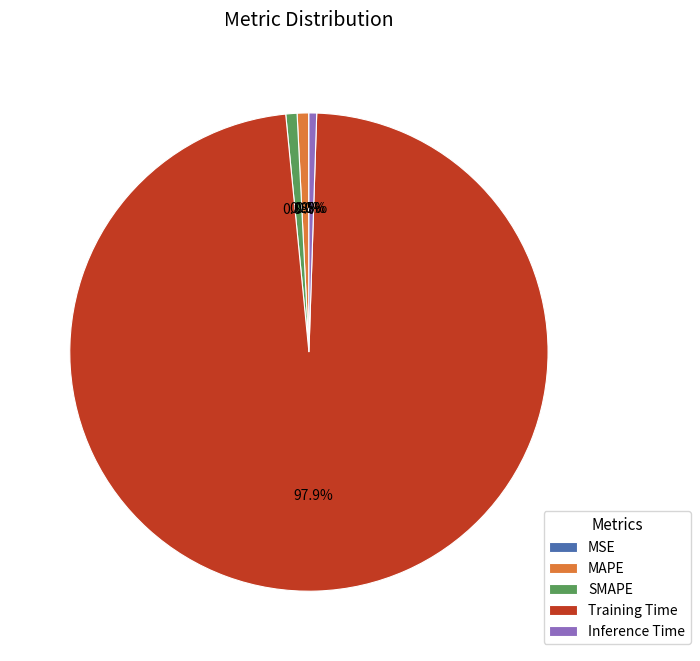

To the nearest percent, what is the average slice percentage?

20%